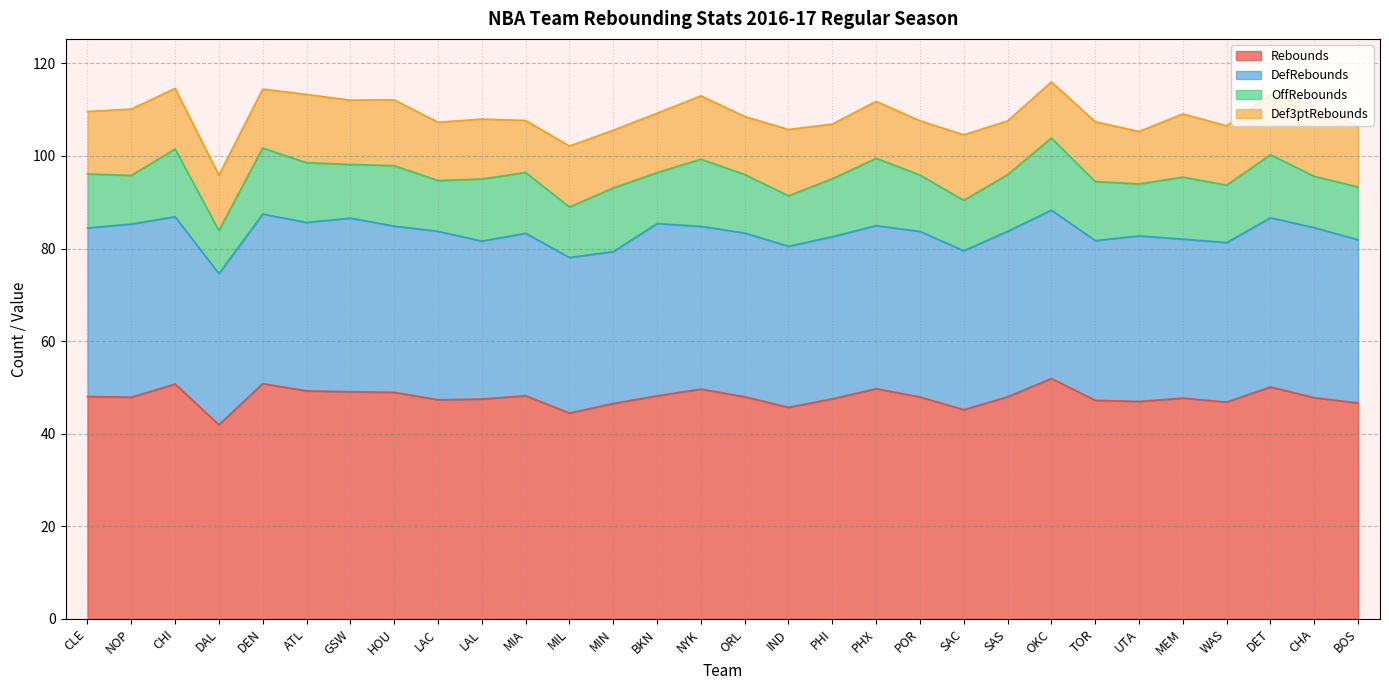

At which category does DefRebounds reach its first local valley?

DAL